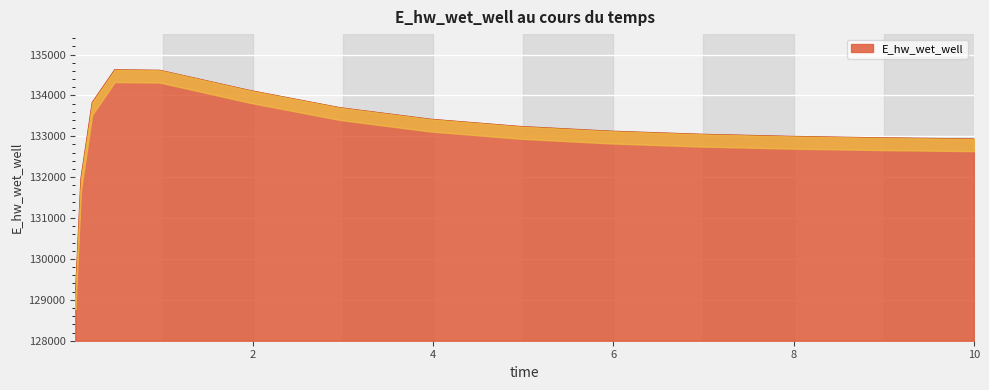

Reading left to right, what are all the values shown in this chart?

129070.3	131970.0	133826.0	134628.1	134615.3	134120.9	133699.8	133419.1	133240.8	133126.4	133050.9	132999.4	132963.5	132938.0	132937.4